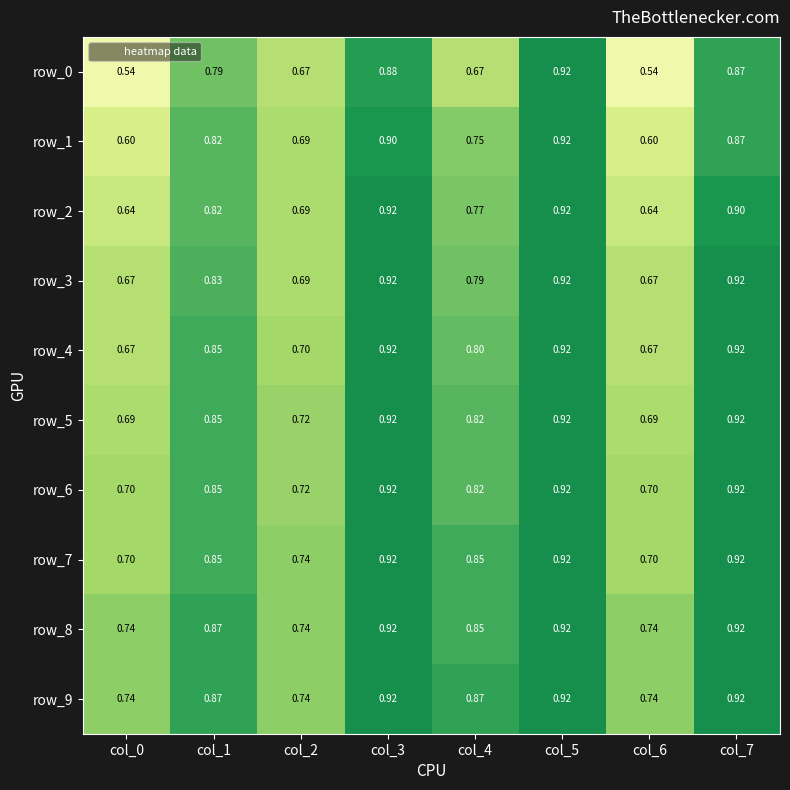

At which label is row_5 closest to 0?

col_0